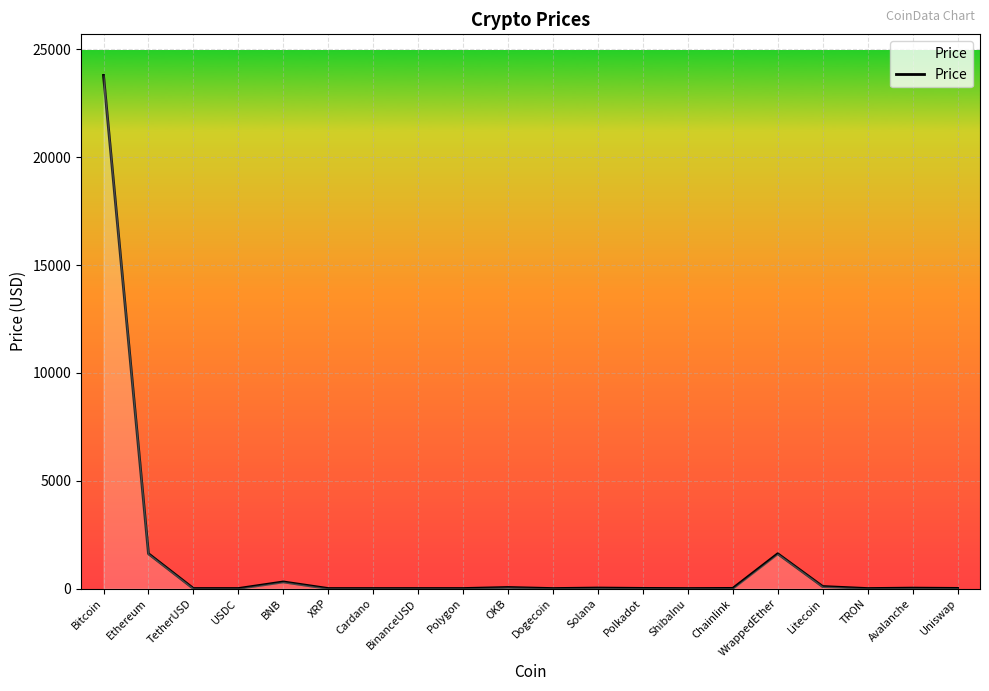

Which has a higher value, BinanceUSD or Ethereum?

Ethereum